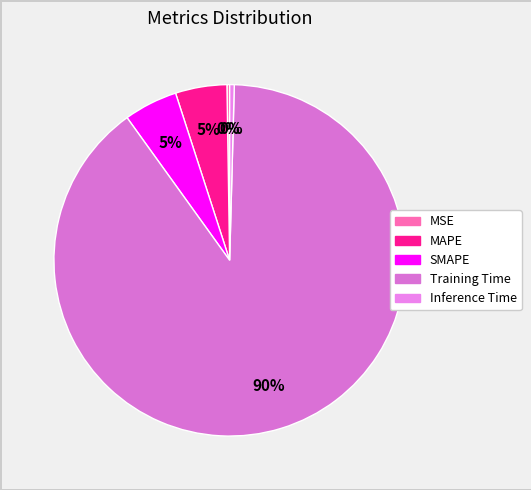

True or false: Inference Time accounts for 11% of the total.

False